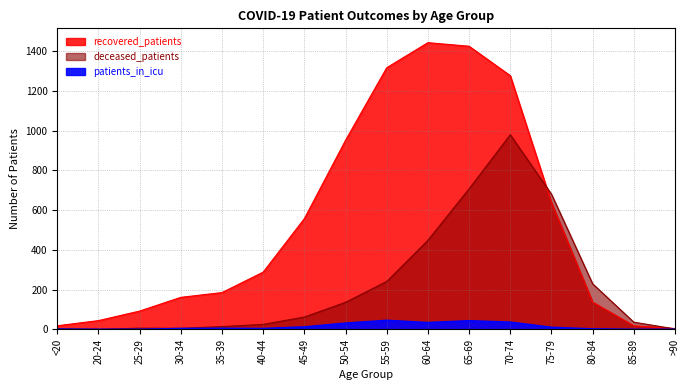

What are all the series names shown in the legend?

recovered_patients, deceased_patients, patients_in_icu